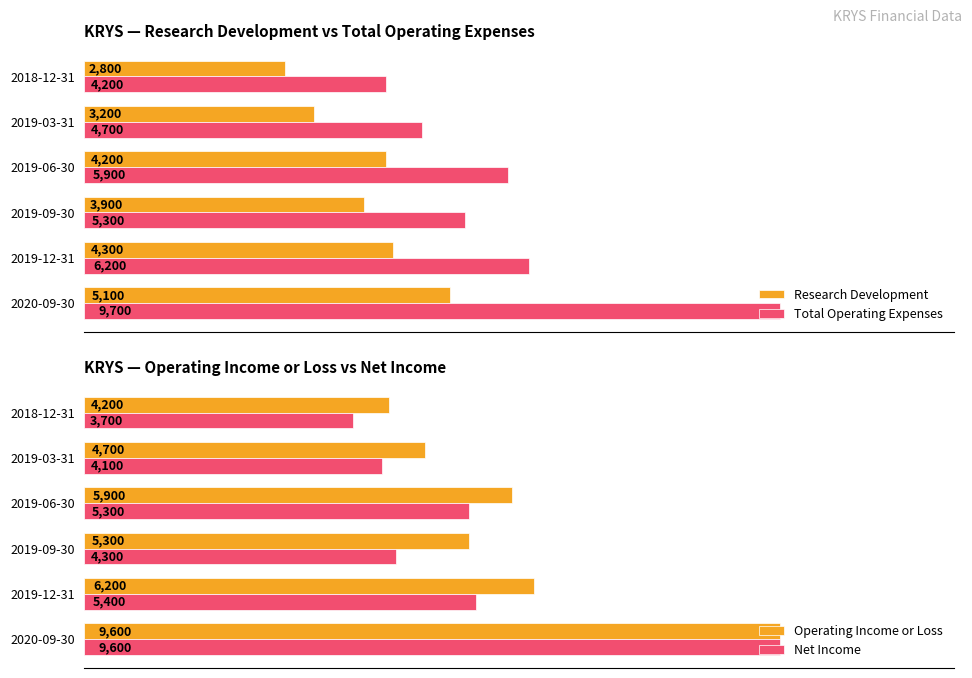

Which category has the highest value in the Research Development series?

2020-09-30